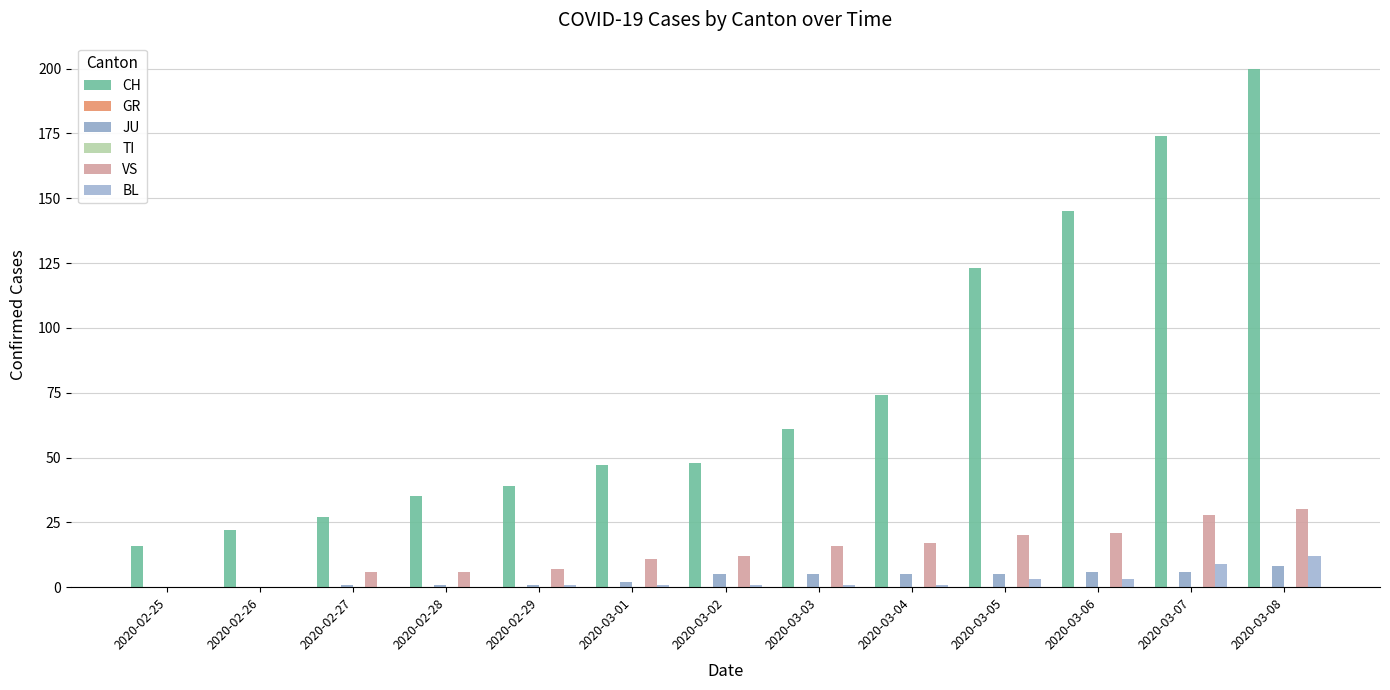

Which category has the lowest value across all series?

2020-02-25